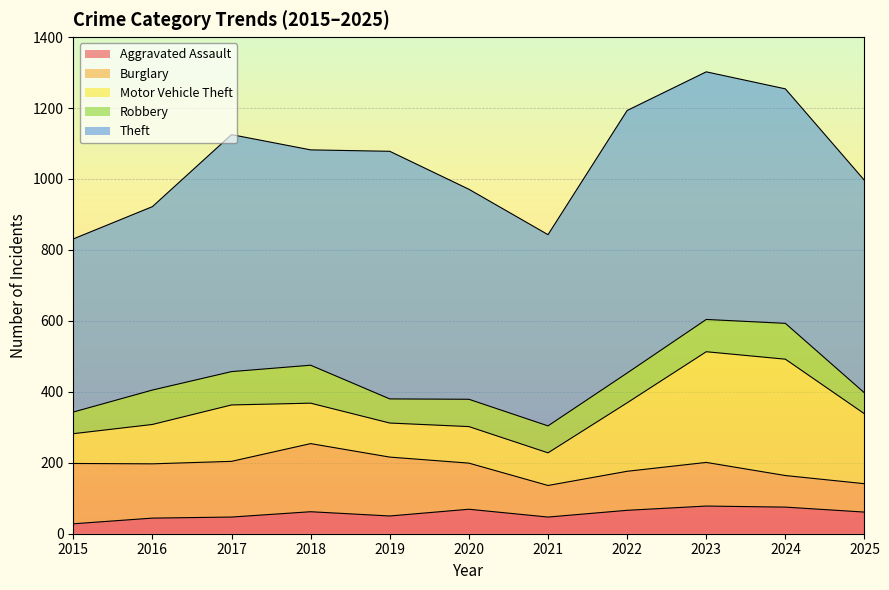

True or false: Burglary has more than 1 points higher than both neighbors.

True